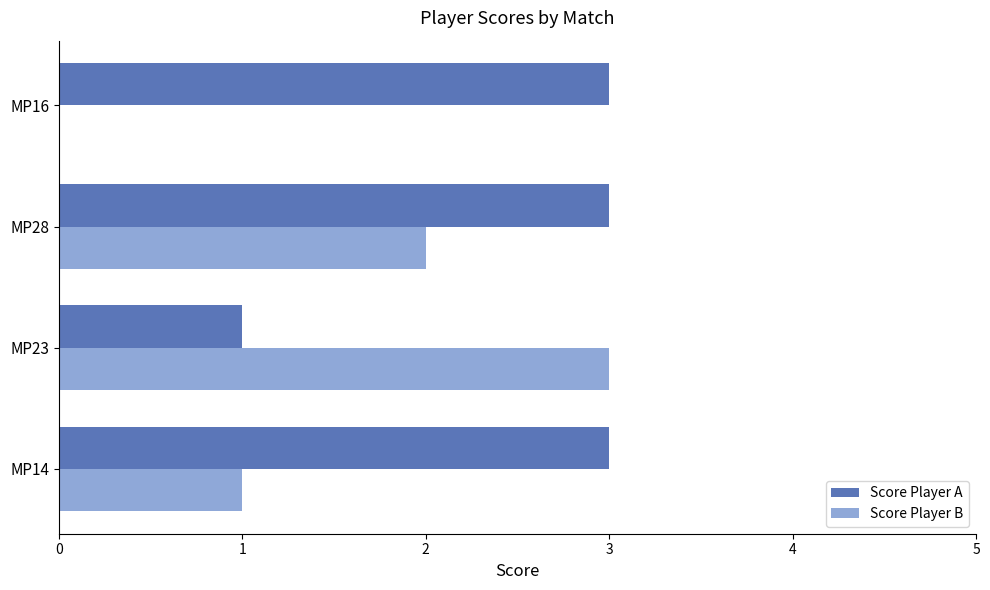

What is the maximum value for Score Player A?

3